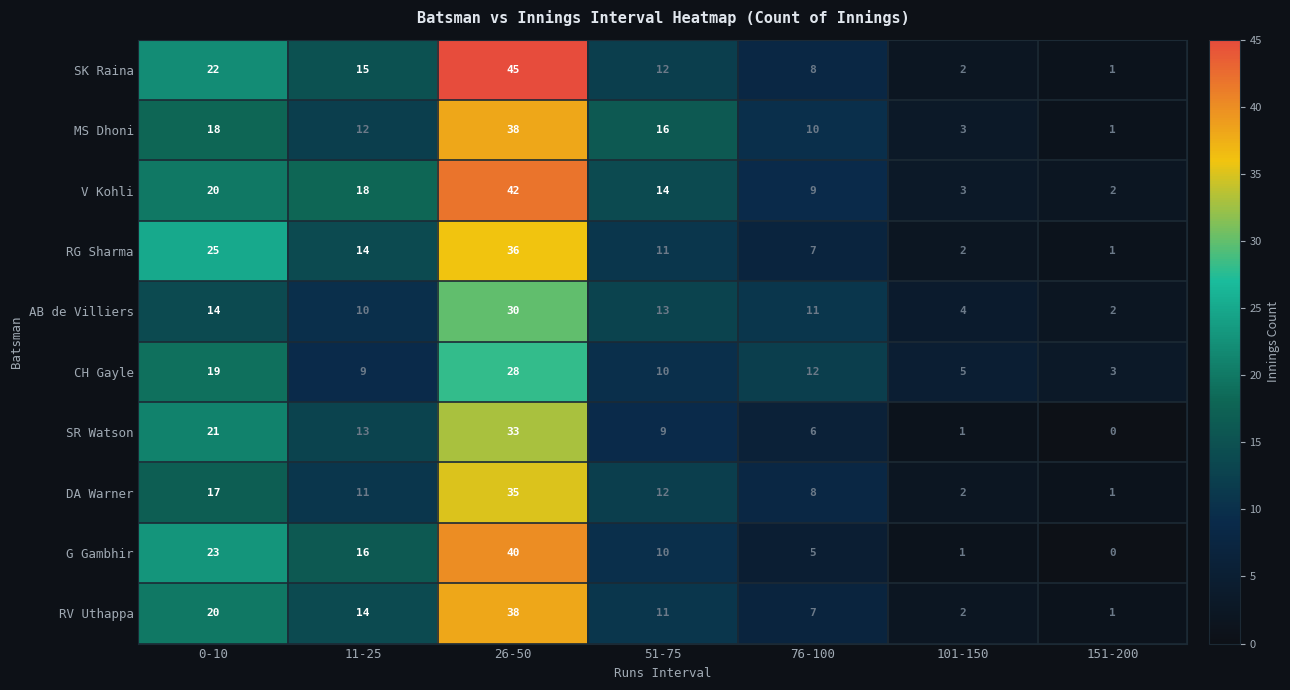

What is the average value of the SR Watson series?

12